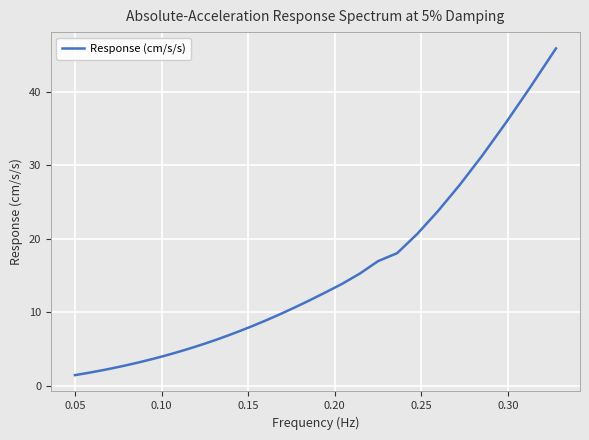

What is the smallest value displayed?

1.4